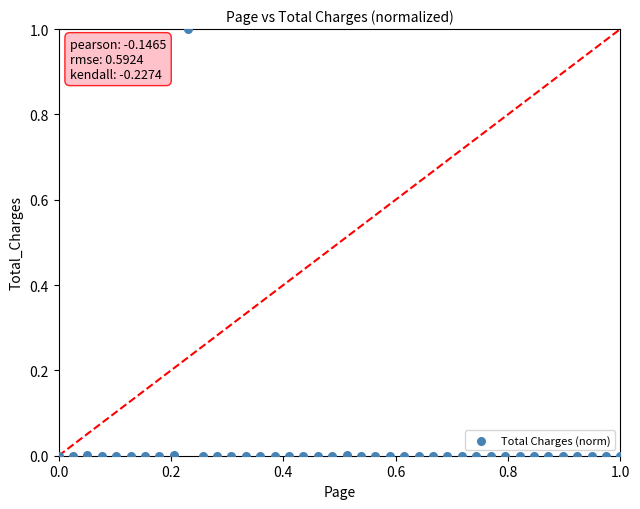

What is the range of X values (max minus min)?

1.0